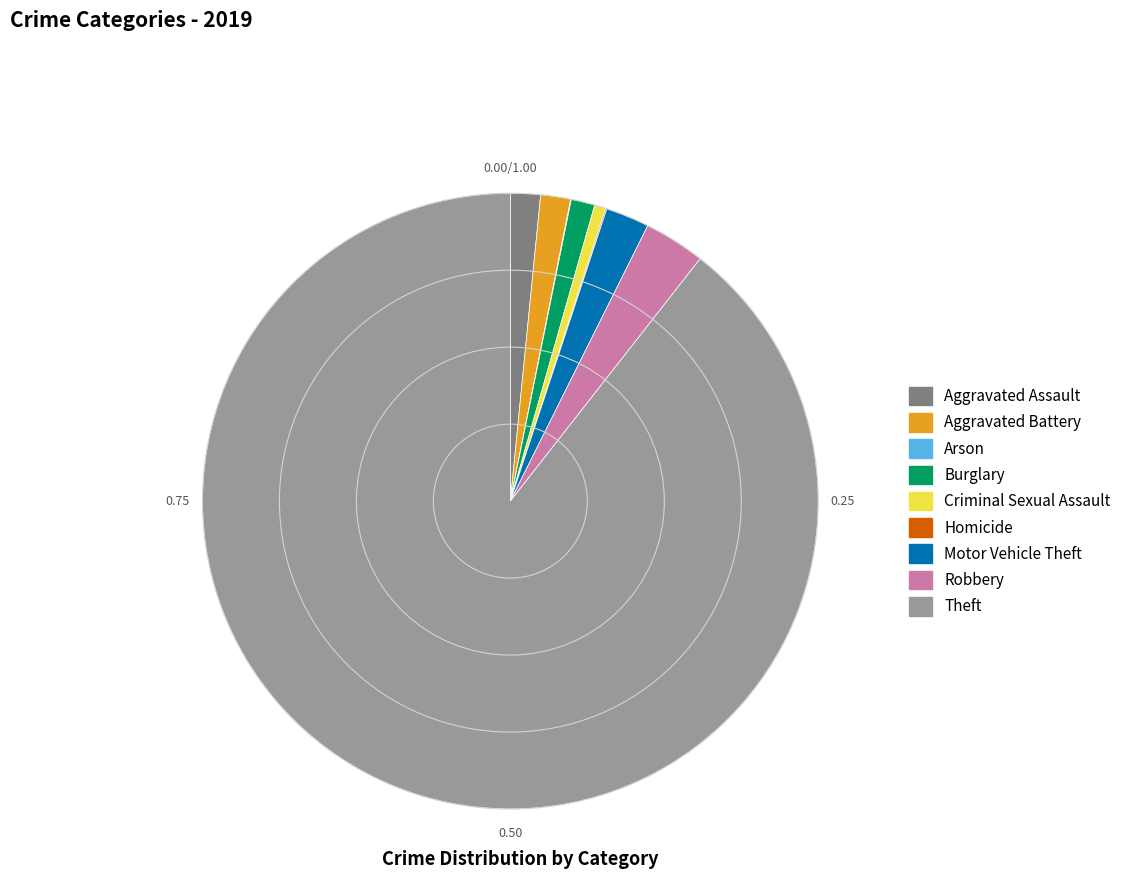

Approximately how many times larger is the value at Theft compared to Aggravated Assault?

56.9